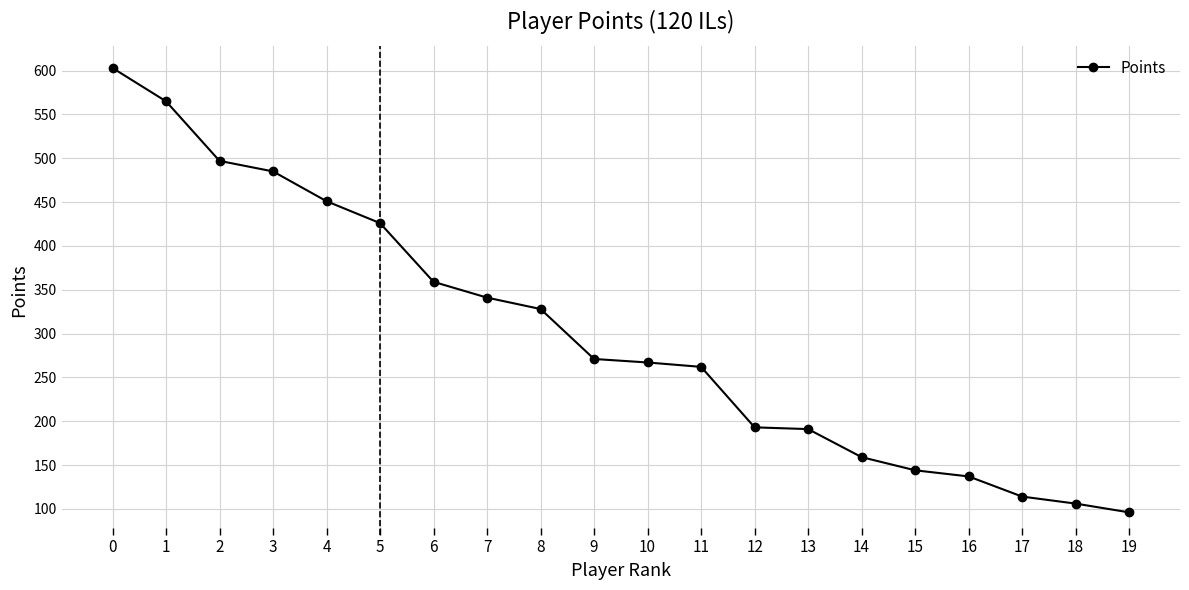

What is the average value?

300